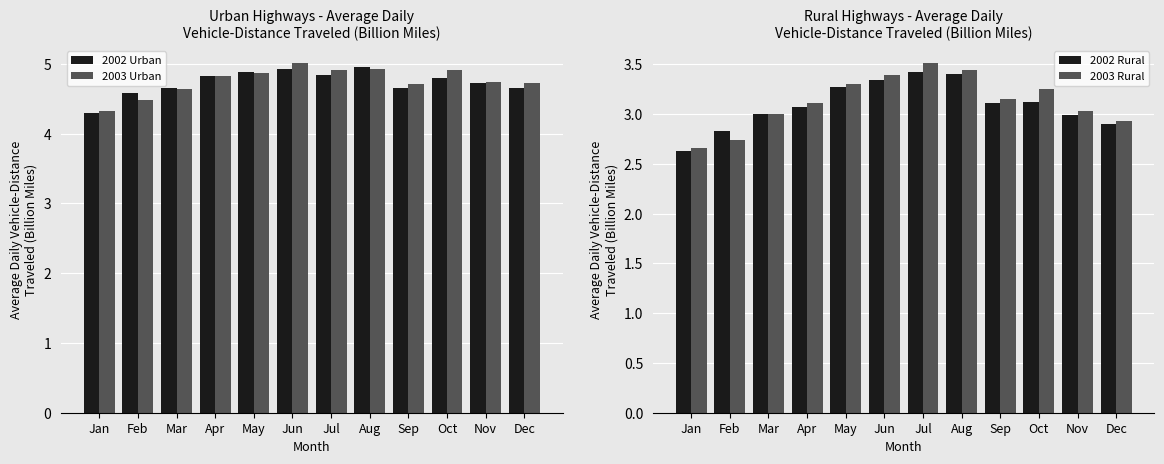

What is the sum of the 2003 Rural values at Aug and Jan?

6.1